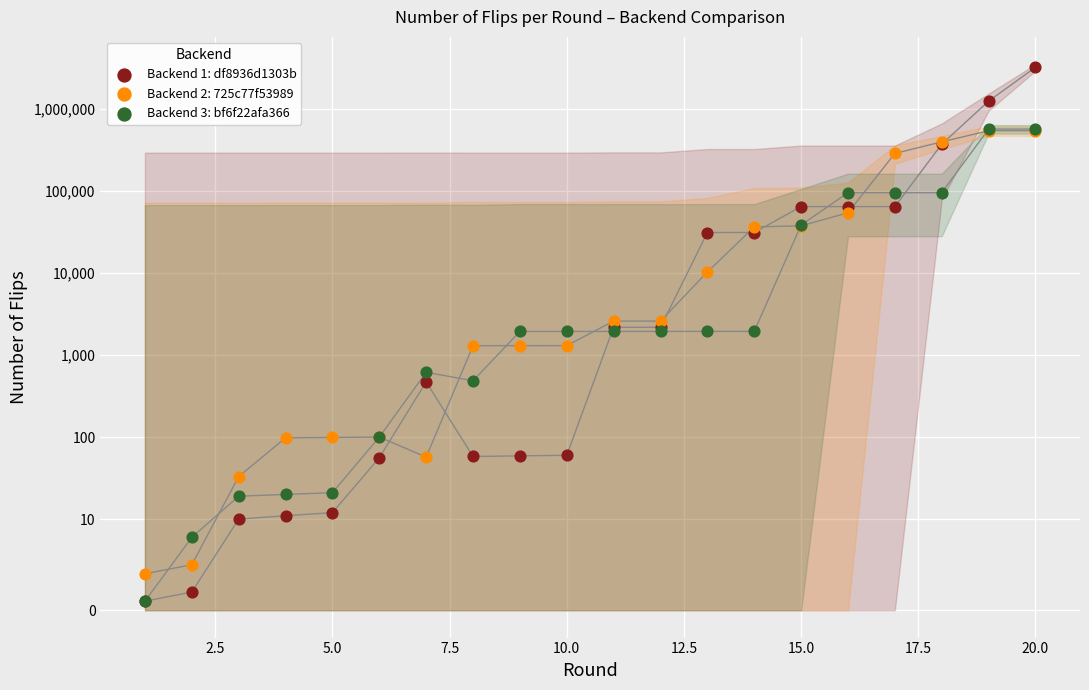

Which series contains the highest Y value?

Backend 1: df8936d1303b